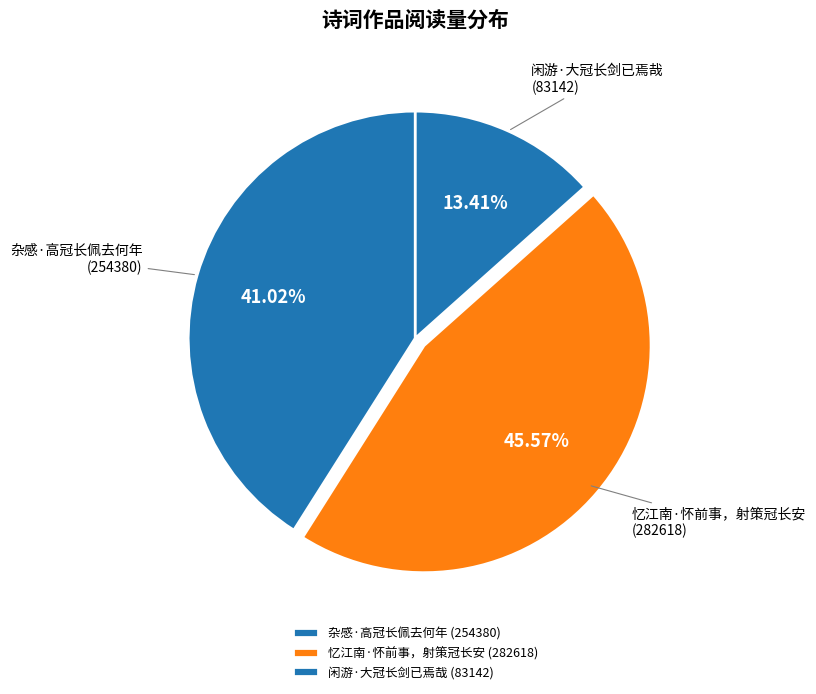

True or false: 忆江南·怀前事，射策冠长安 accounts for 54% of the total.

False